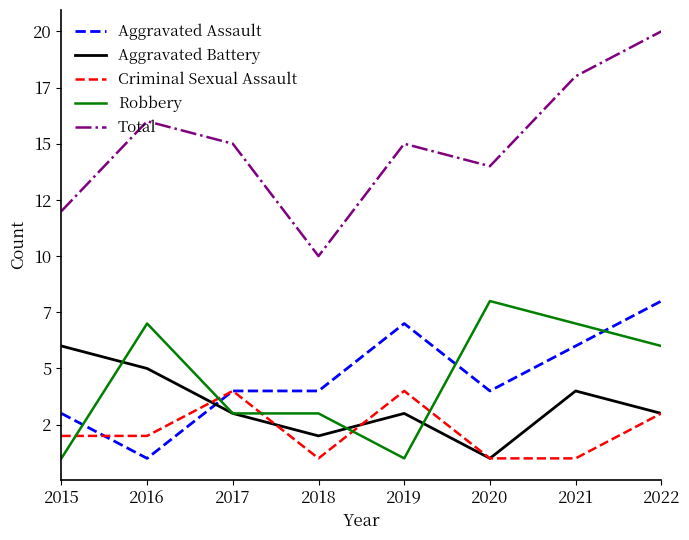

Does the chart display data point markers on the line(s)?

No